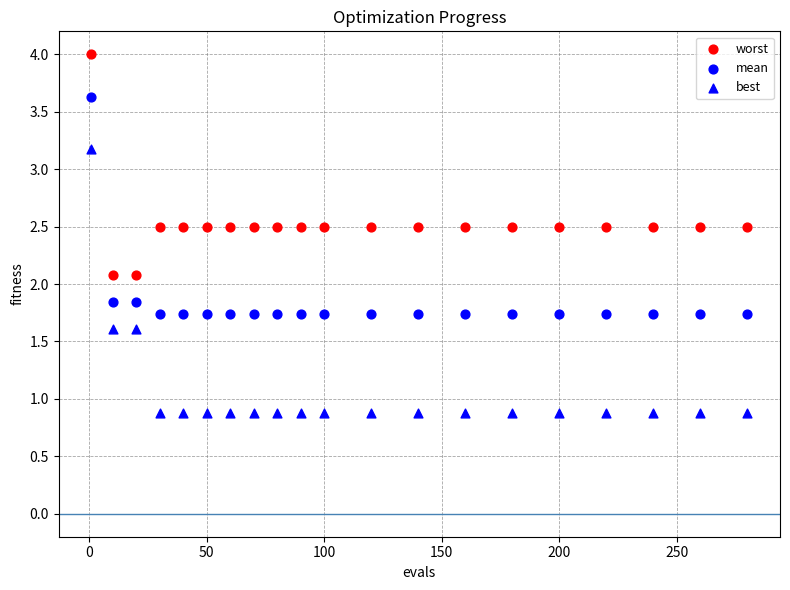

How many data points are displayed?

60